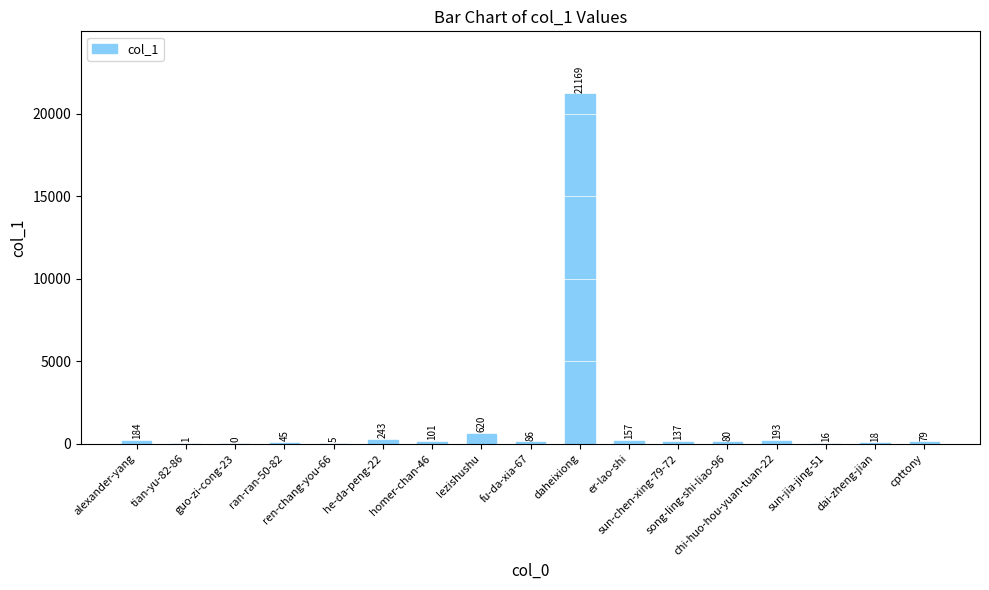

The value at ren-chang-you-66 is 5. True or false?

True